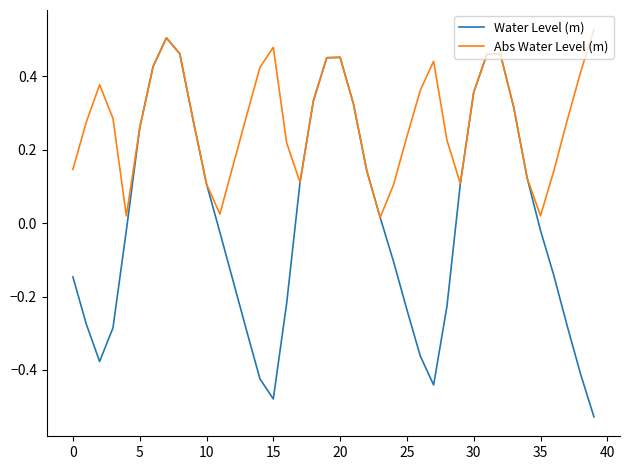

List the series in order of their overall mean, lowest first.

Water Level (m), Abs Water Level (m)